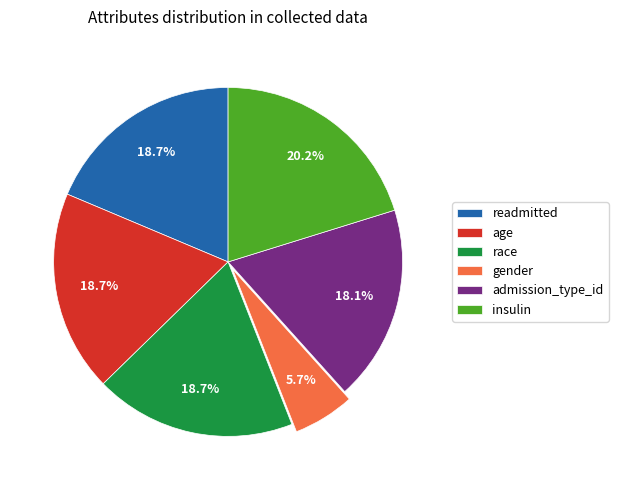

What portion of the pie excludes insulin?

79.8%